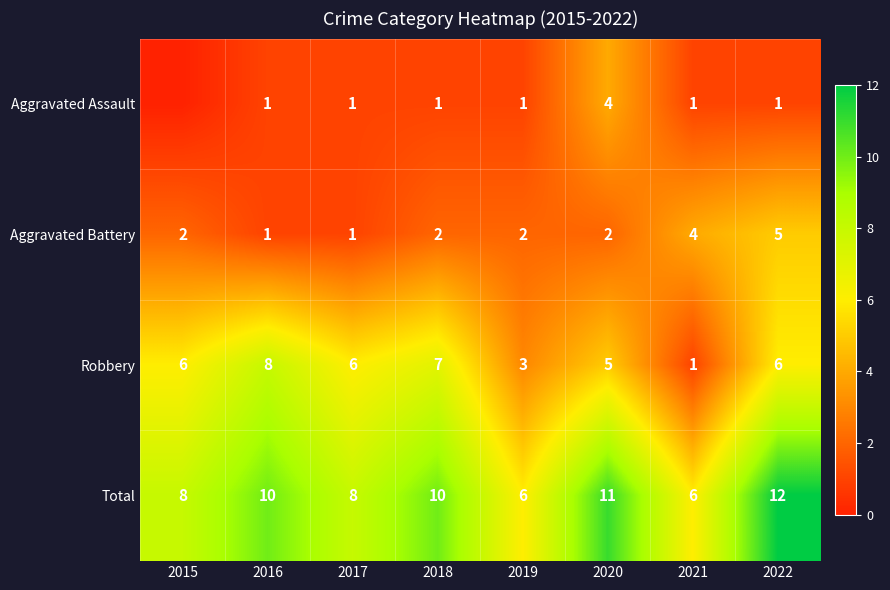

Where is Robbery nearest to the value 4?

2019